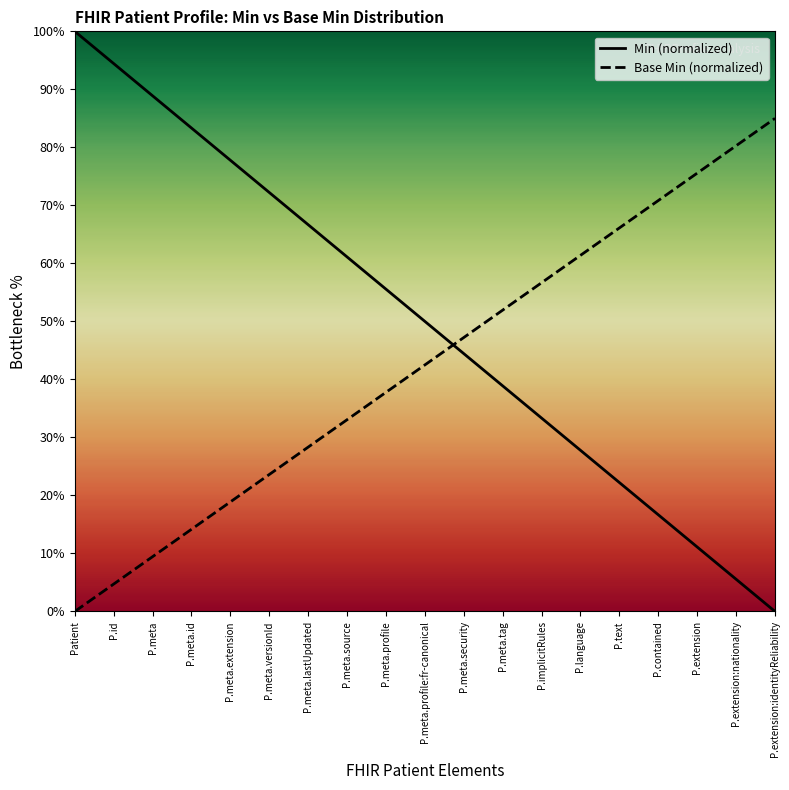

At which label does Base Min (normalized) reach its peak?

P.extension:identityReliability